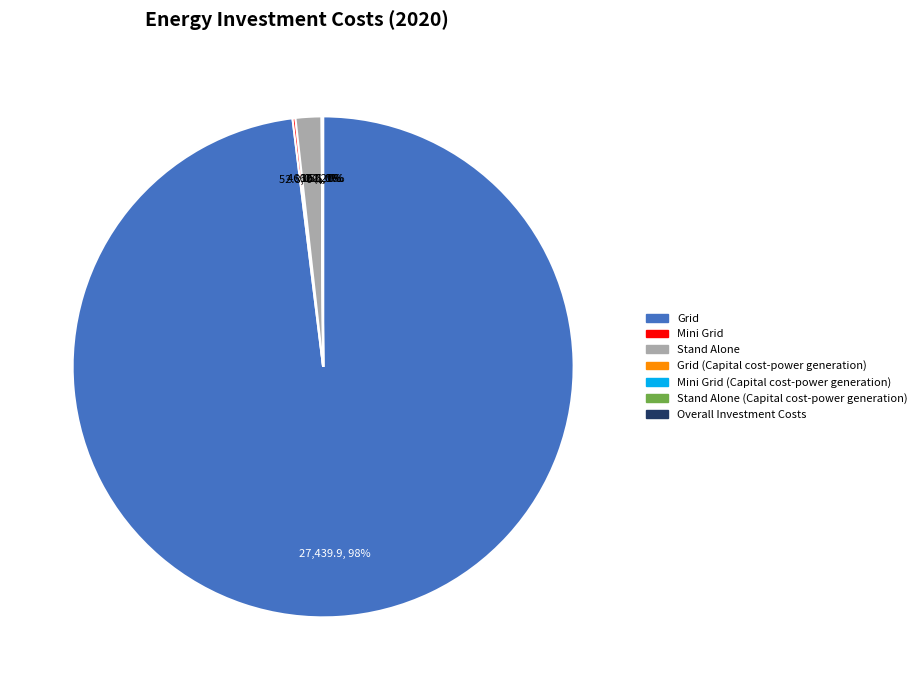

Is there any slice that represents more than half of the pie?

Yes